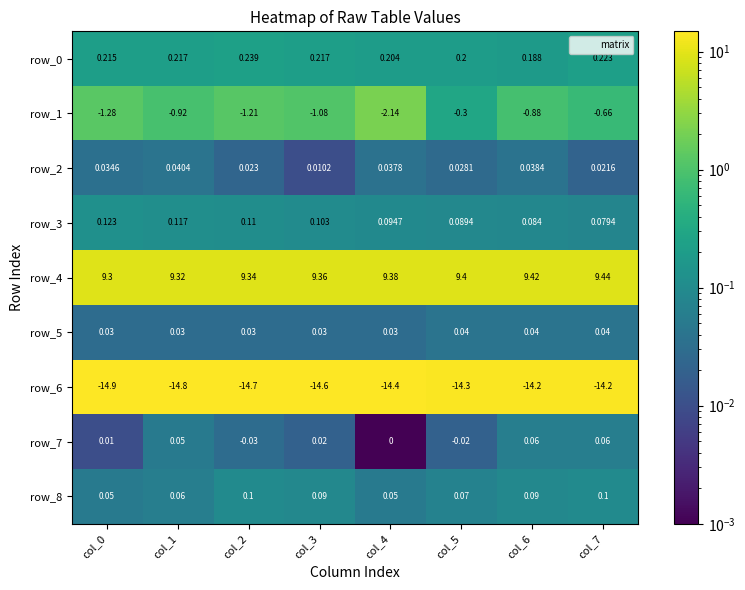

Is the value of row_4 at col_2 greater than the value of row_3 at col_4?

Yes